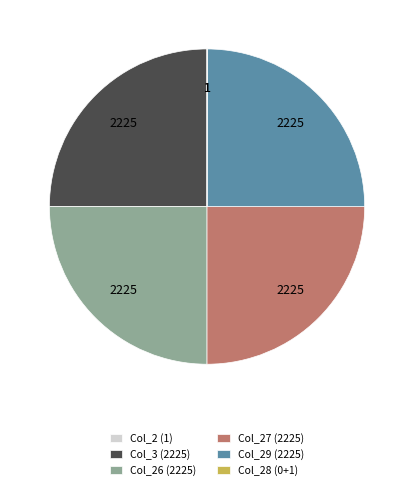

Does Col_3 (2225) account for over 50% of the chart?

No